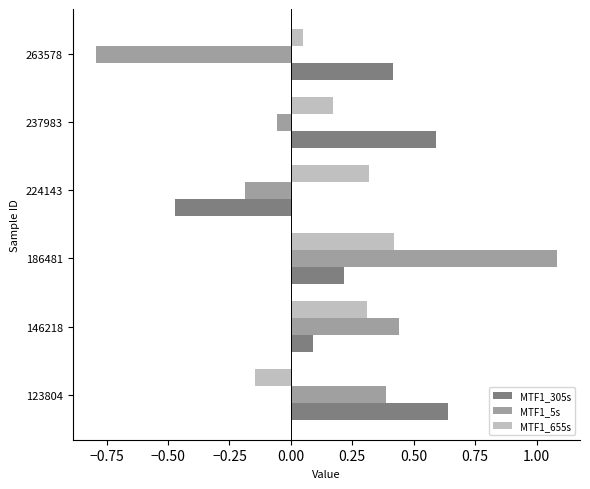

Which series changed the most between 146218 and 186481?

MTF1_5s